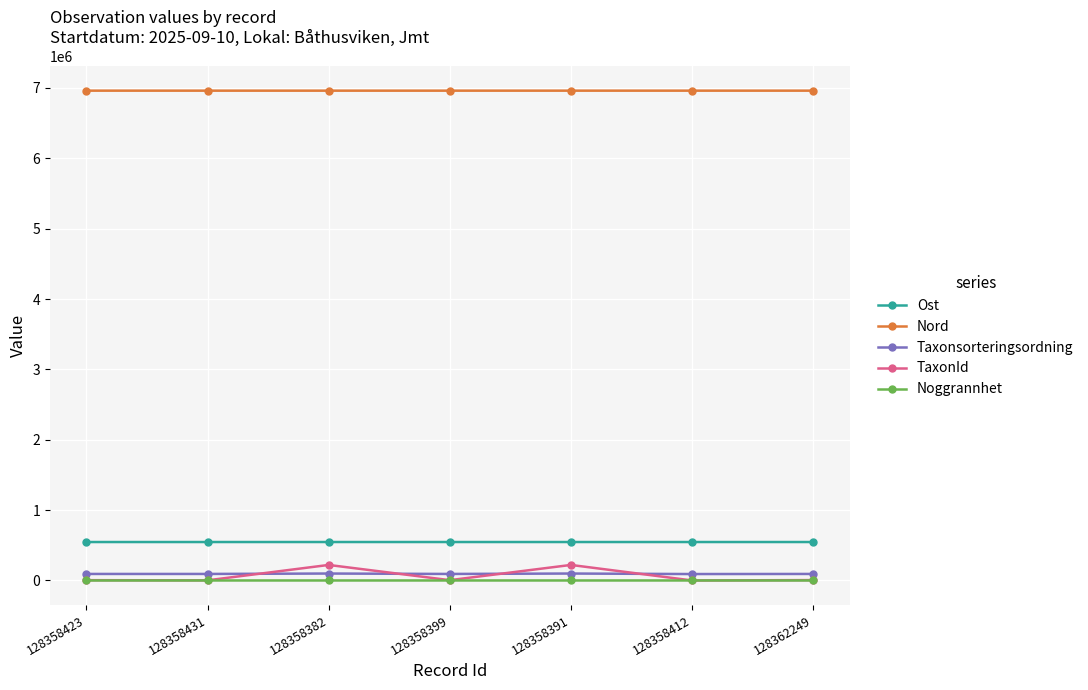

Is this an area chart (filled region under the line)?

No